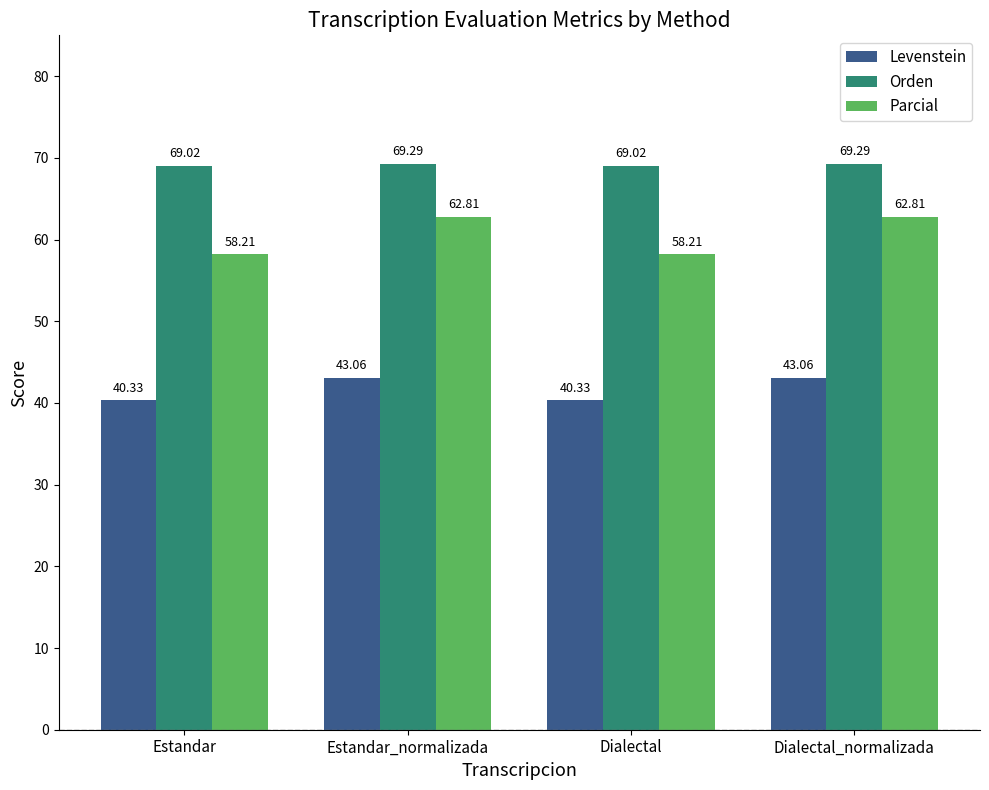

Does the chart contain stacked bars?

No